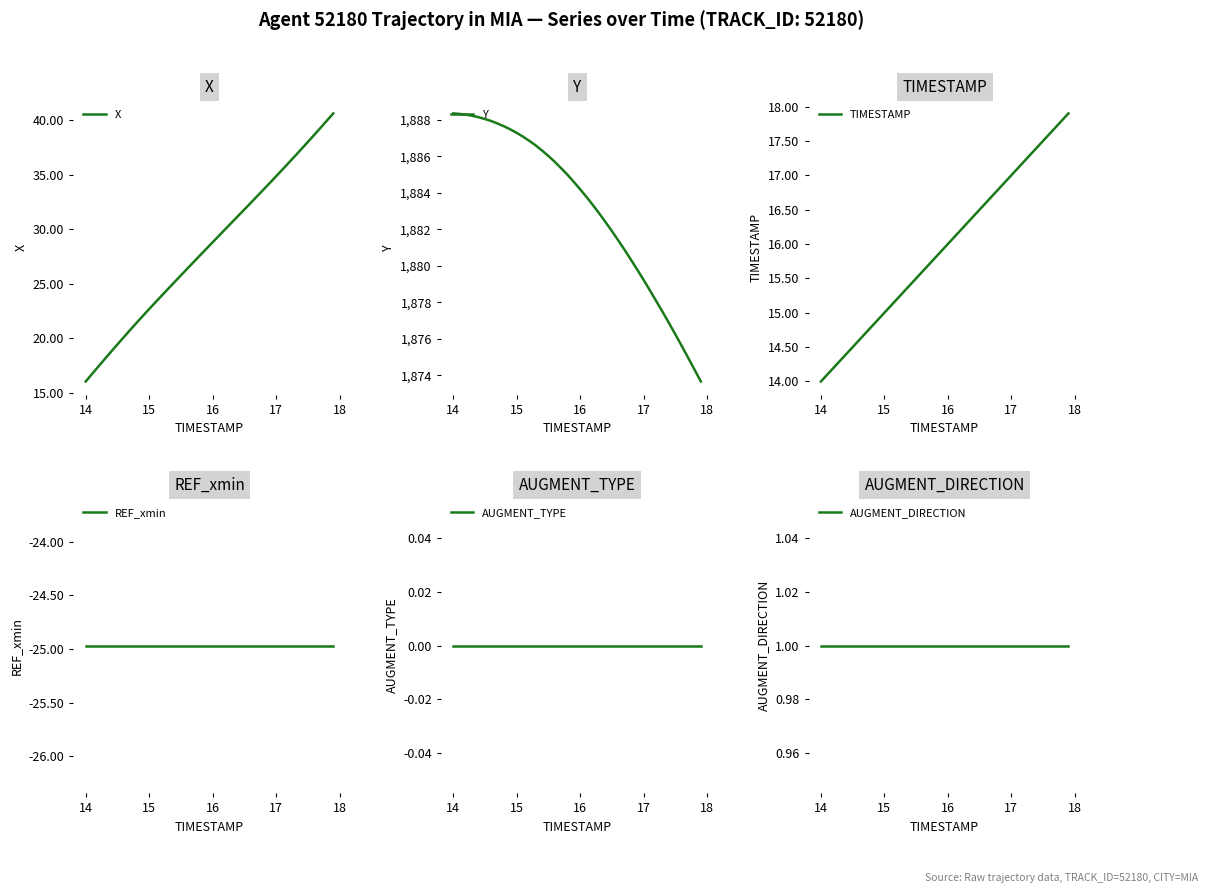

True or false: Y has more than 0 points higher than both neighbors.

False